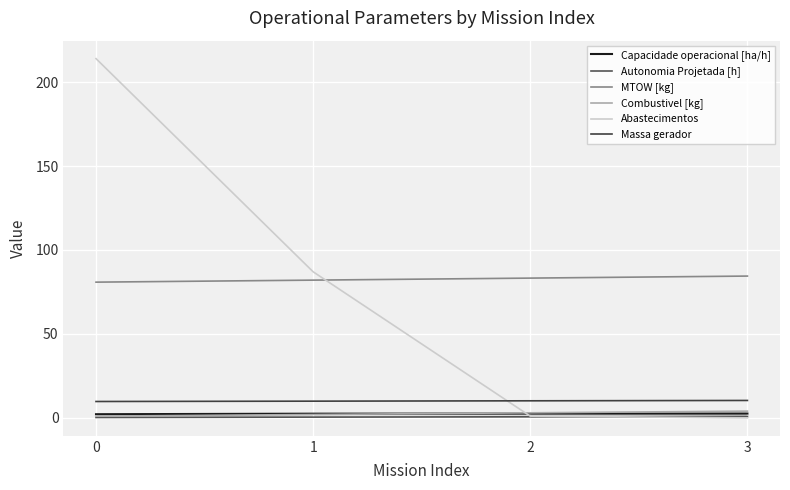

Which series has the largest total across all categories?

MTOW [kg]